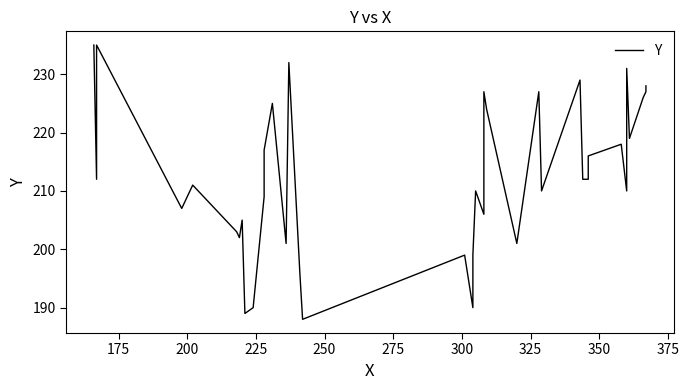

What is the minimum value shown in the chart?

188